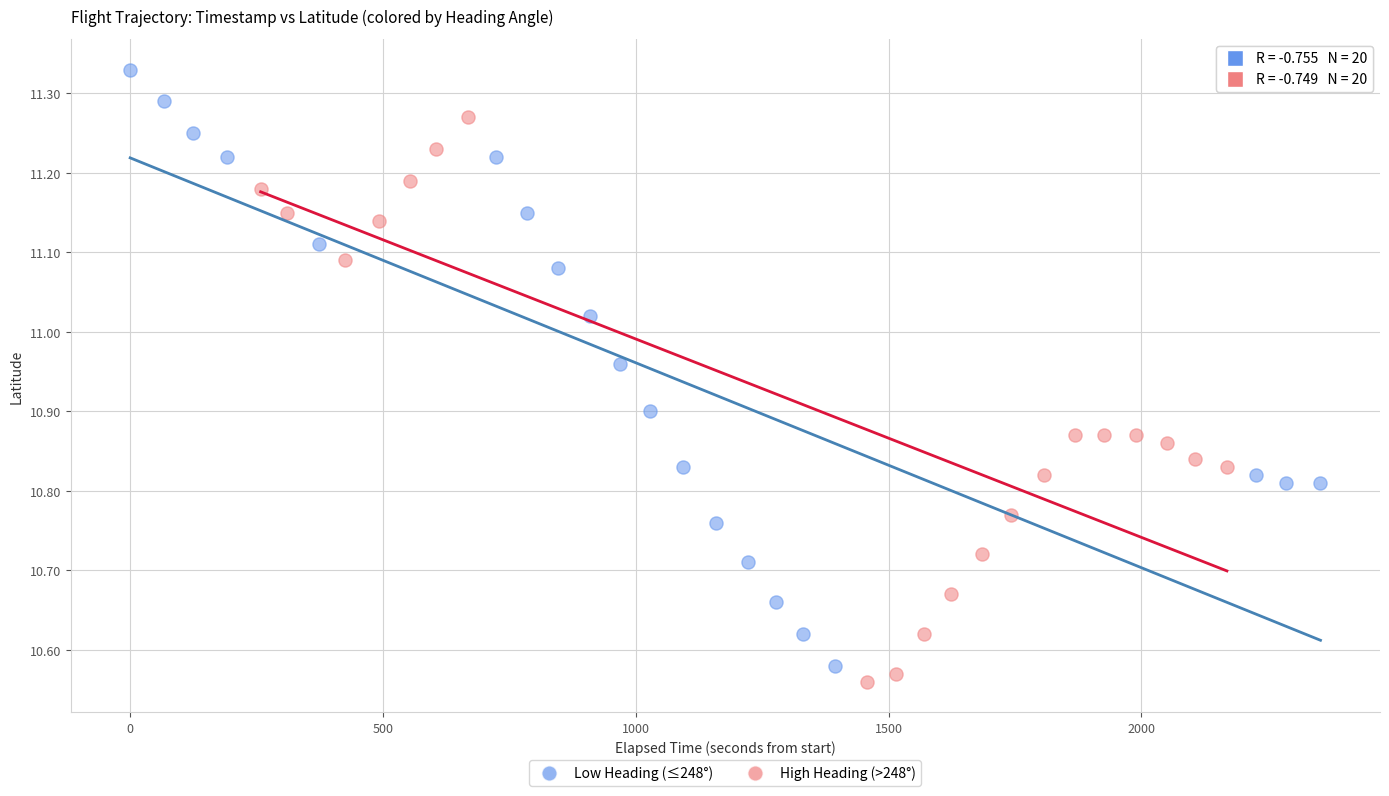

Which series contains the highest Y value?

Low Heading (≤248°)